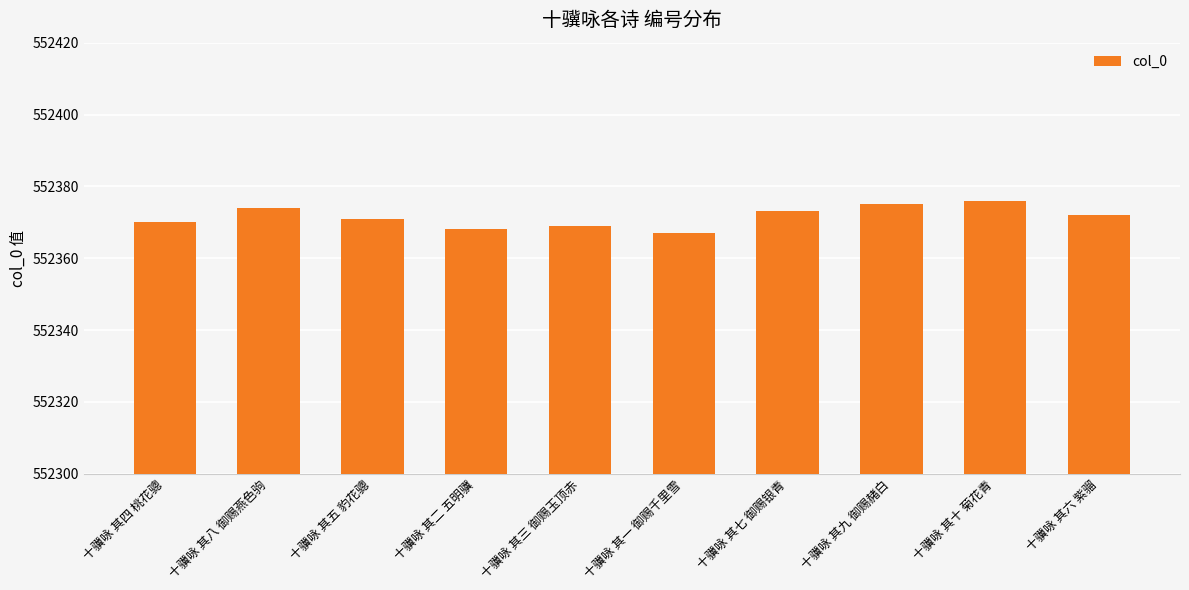

What is the average value?

552372